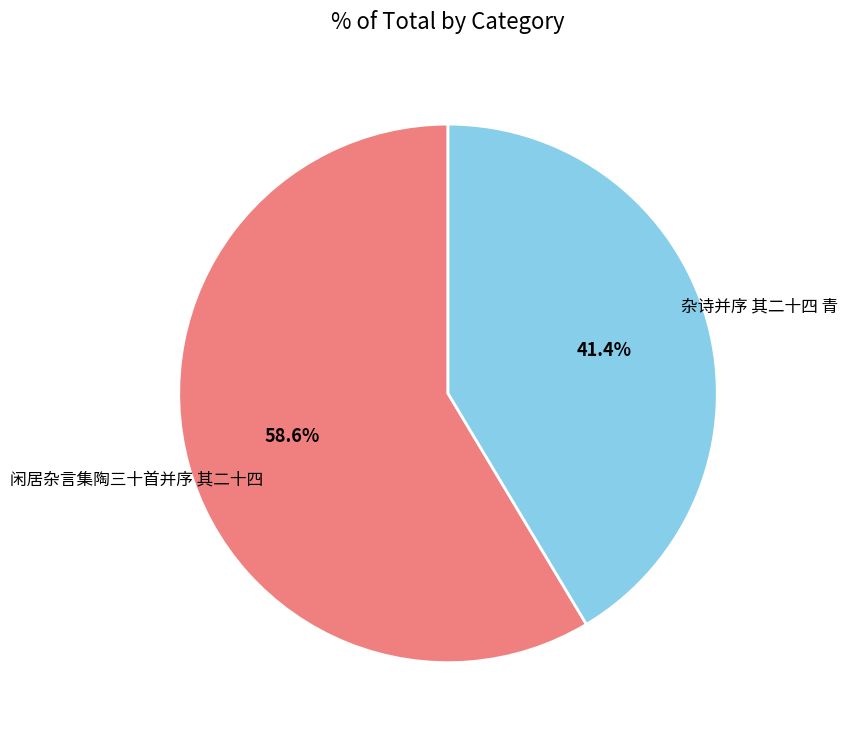

Count the number of slices in the pie.

2